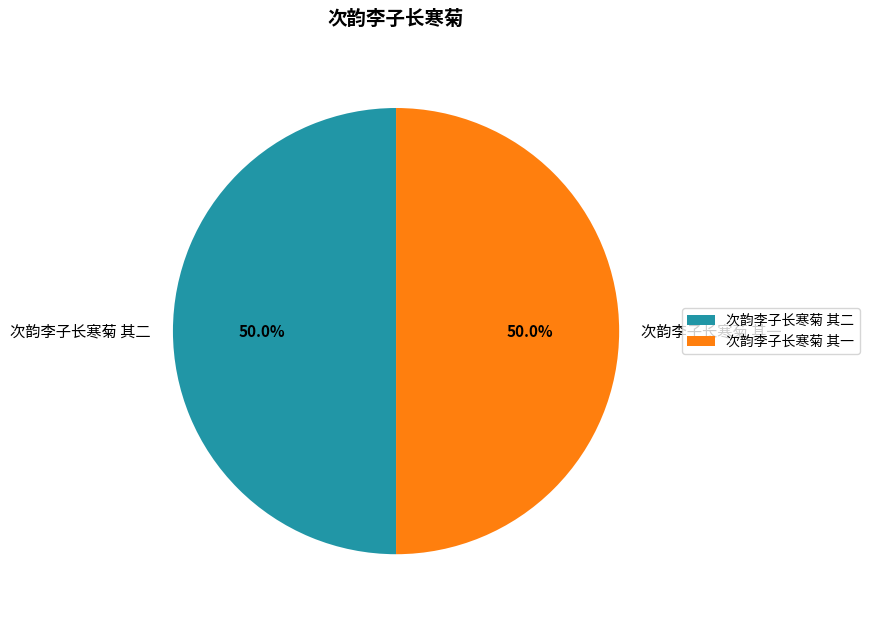

How much of the chart is everything except 次韵李子长寒菊 其一?

50.0%